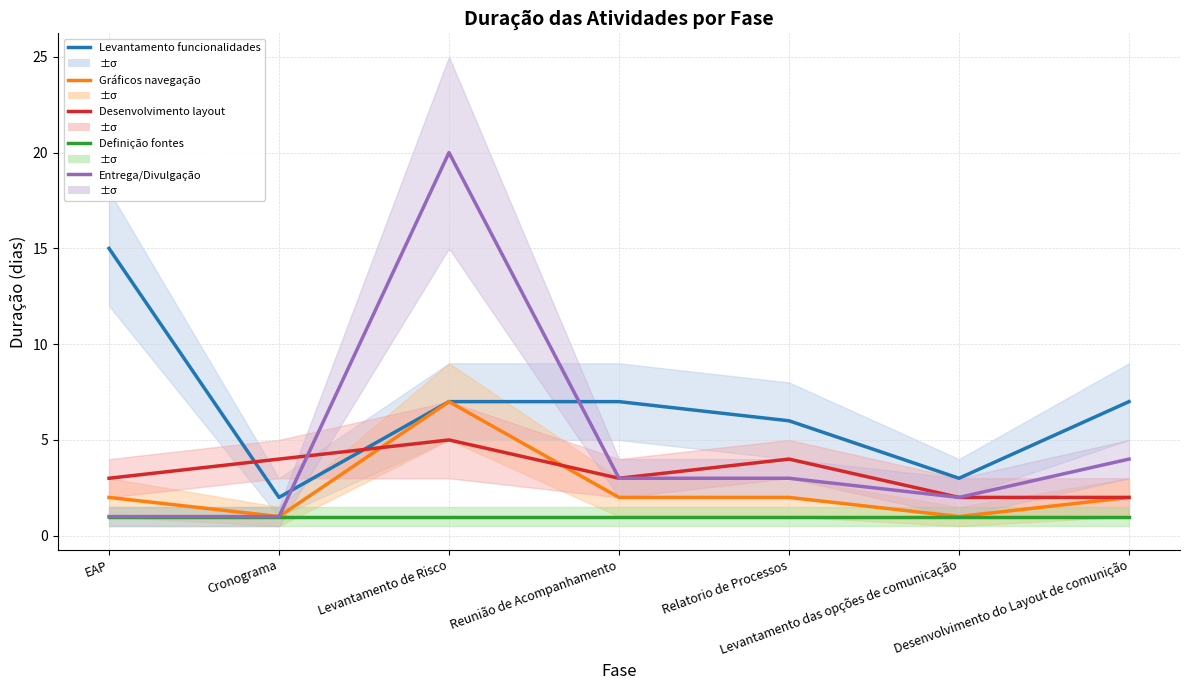

Which has a higher value, Relatorio de Processos or EAP?

EAP